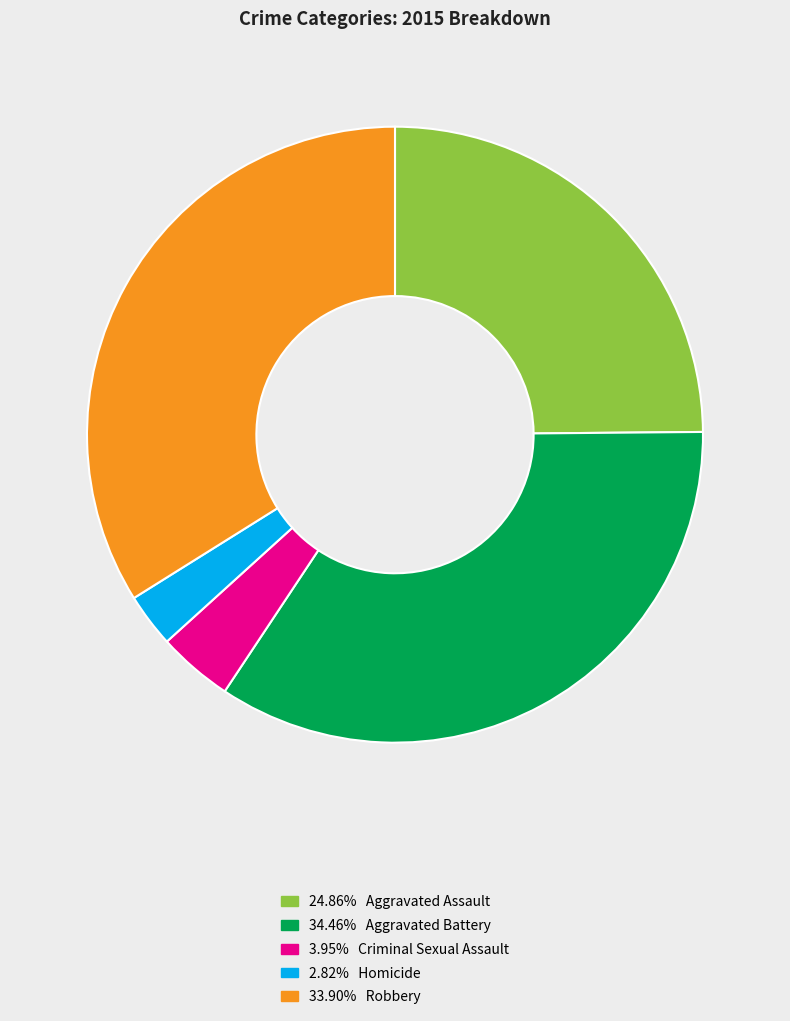

Is there any slice that represents more than half of the pie?

No